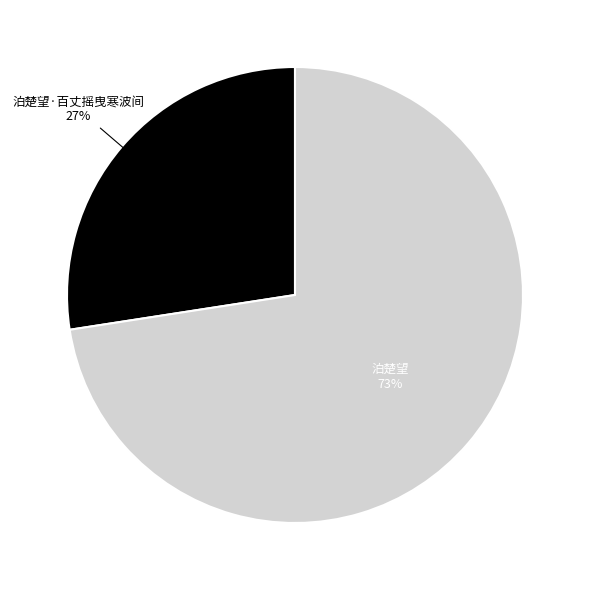

Which category has the biggest portion of the pie?

泊楚望